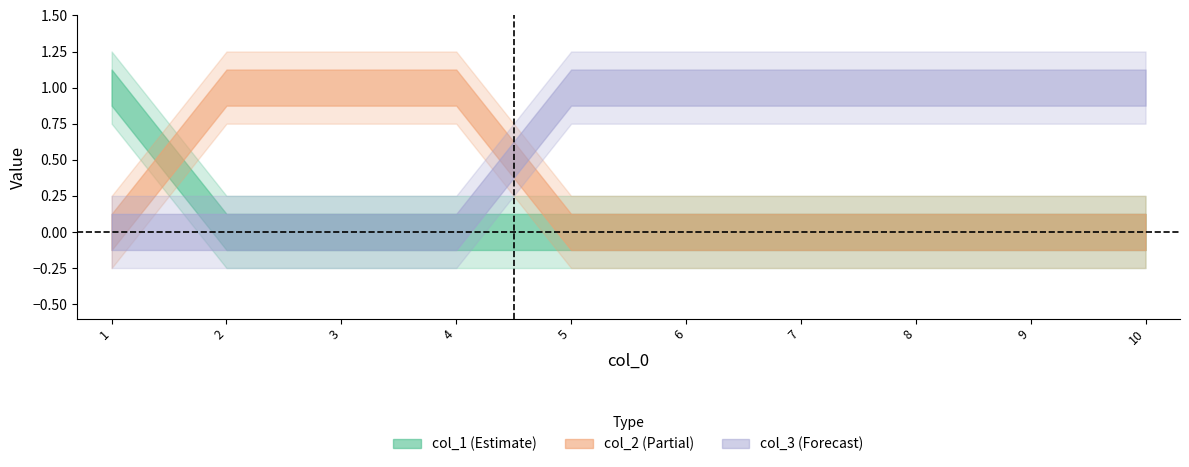

List the labels in order of col_3 value, smallest first.

1, 2, 3, 4, 5, 6, 7, 8, 9, 10